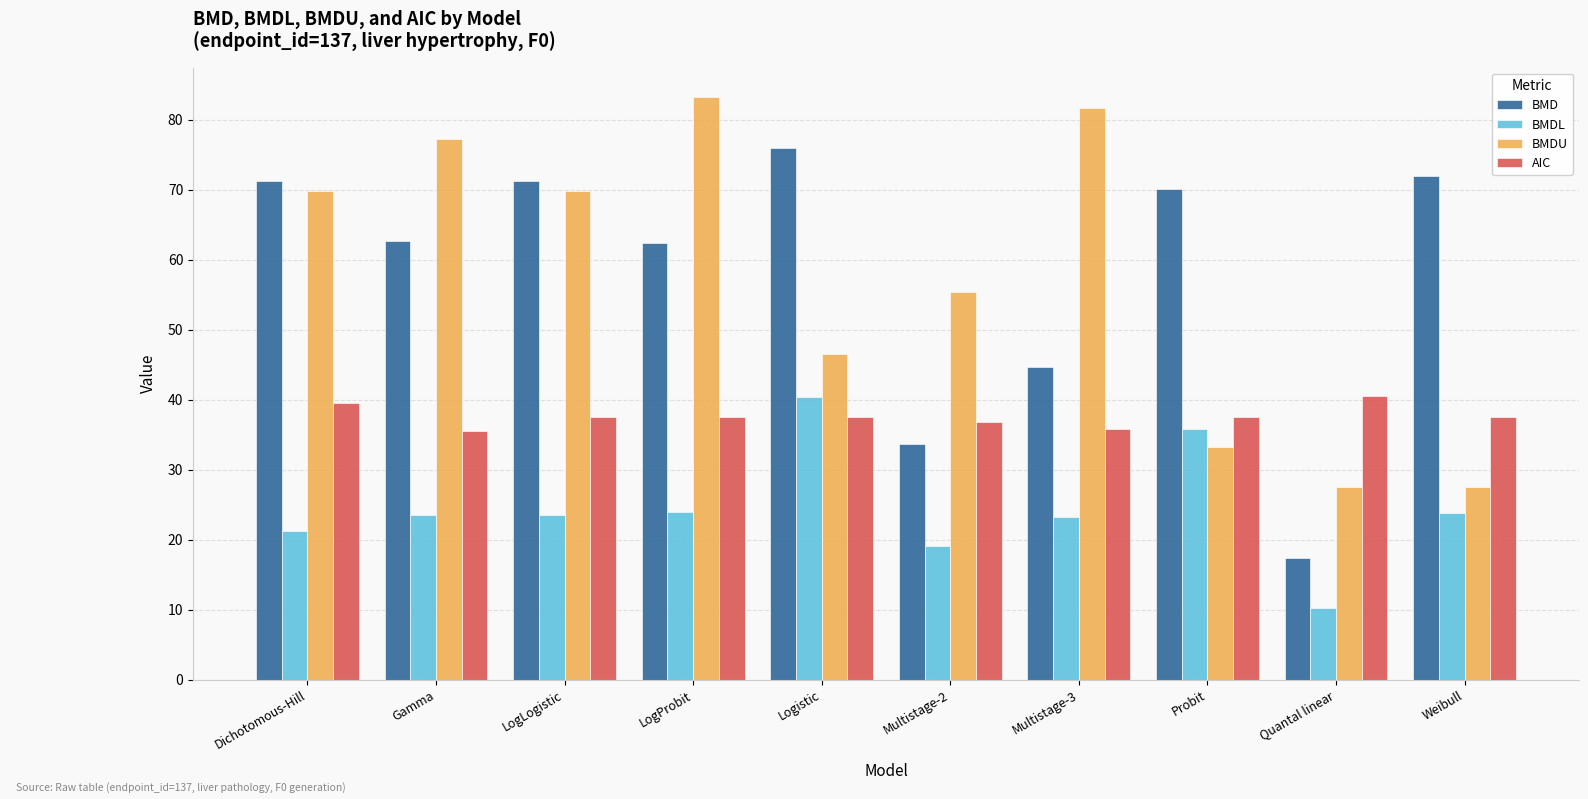

Rank the series at Probit from lowest to highest value.

BMDU, BMDL, AIC, BMD